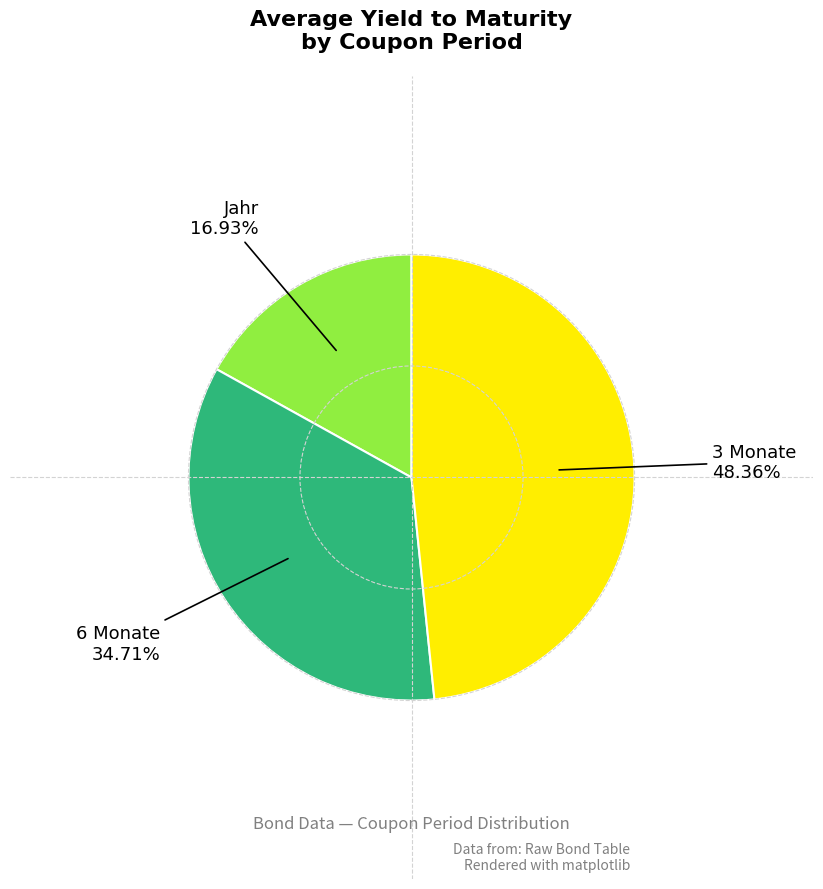

Does 3 Monate represent more than half of the total?

No